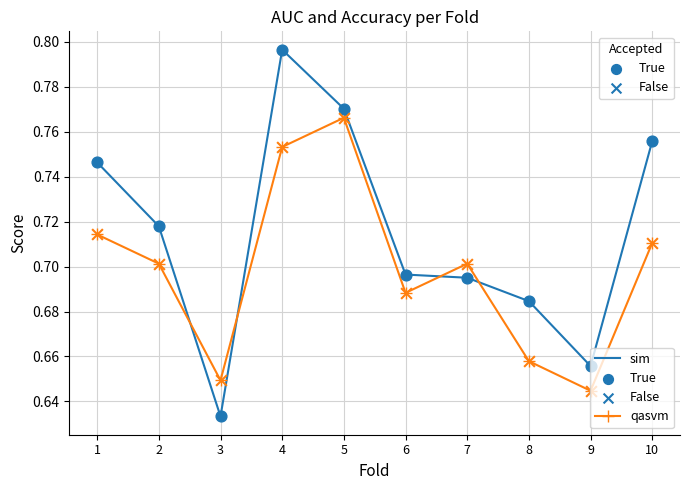

What is the total value across all series at 5?

1.5